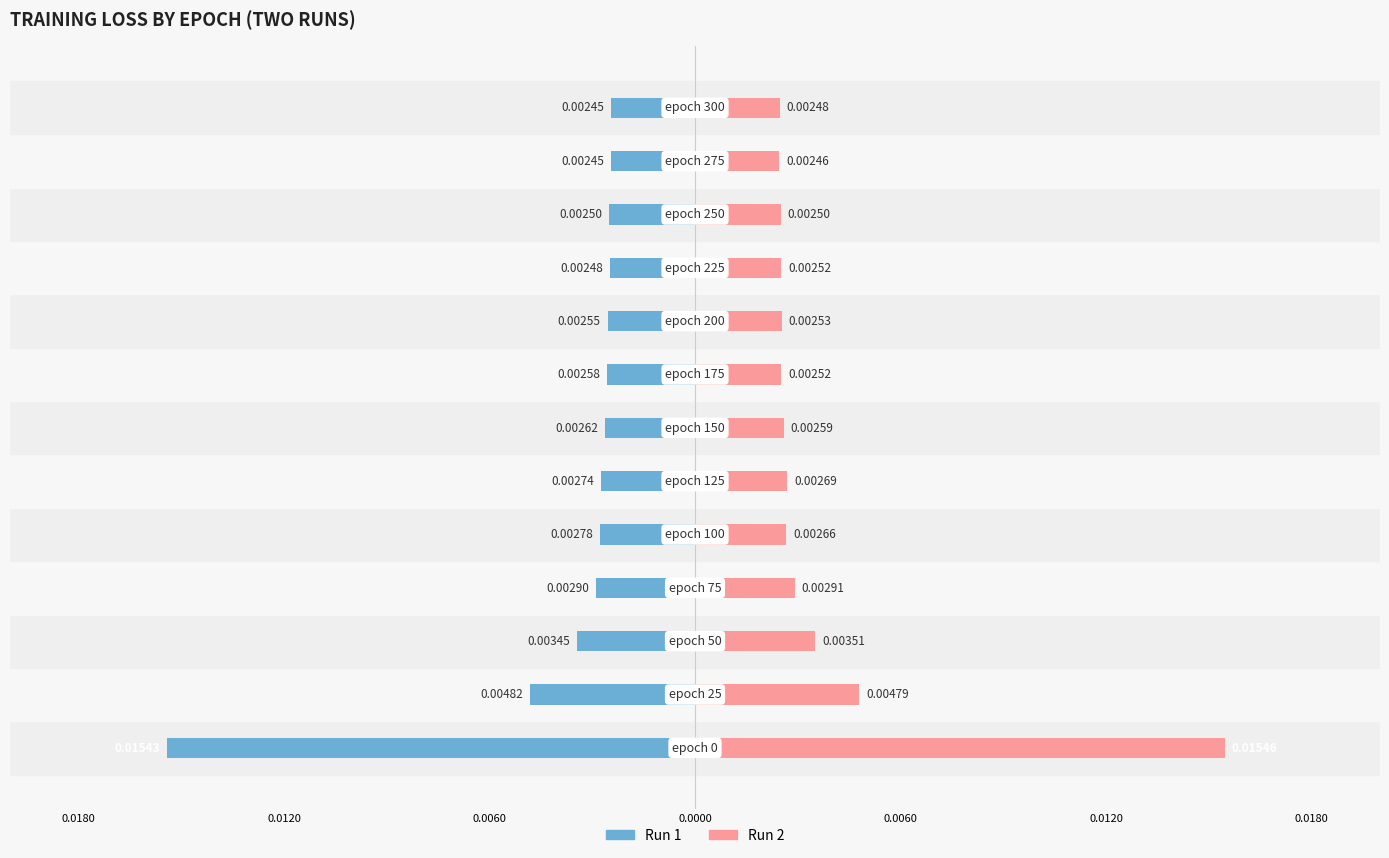

Which series has the widest spread of values?

Run 2